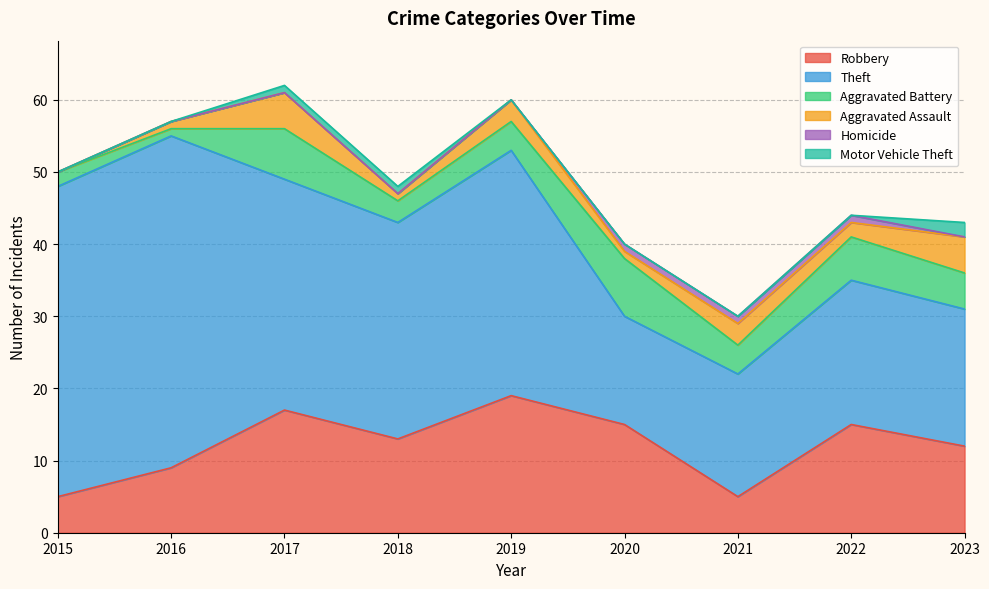

Reading left to right, extract all data points from this chart.

Robbery: 5	9	17	13	19	15	5	15	12
Theft: 43	46	32	30	34	15	17	20	19
Aggravated Battery: 2	1	7	3	4	8	4	6	5
Aggravated Assault: 0	1	5	1	3	1	3	2	5
Homicide: 0	0	0	0	0	1	1	1	0
Motor Vehicle Theft: 0	0	1	1	0	0	0	0	2